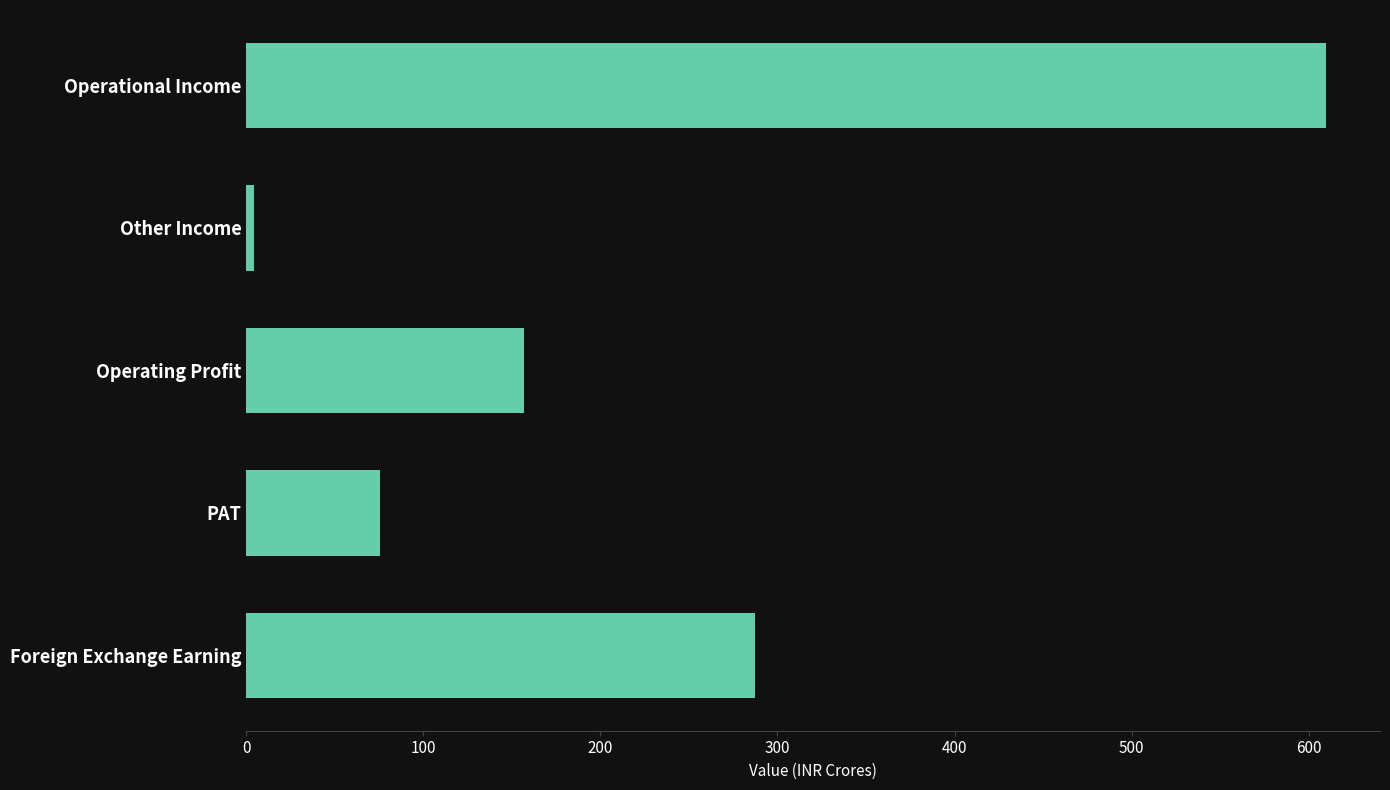

List the labels in order of value, smallest first.

Other Income, PAT, Operating Profit, Foreign Exchange Earning, Operational Income